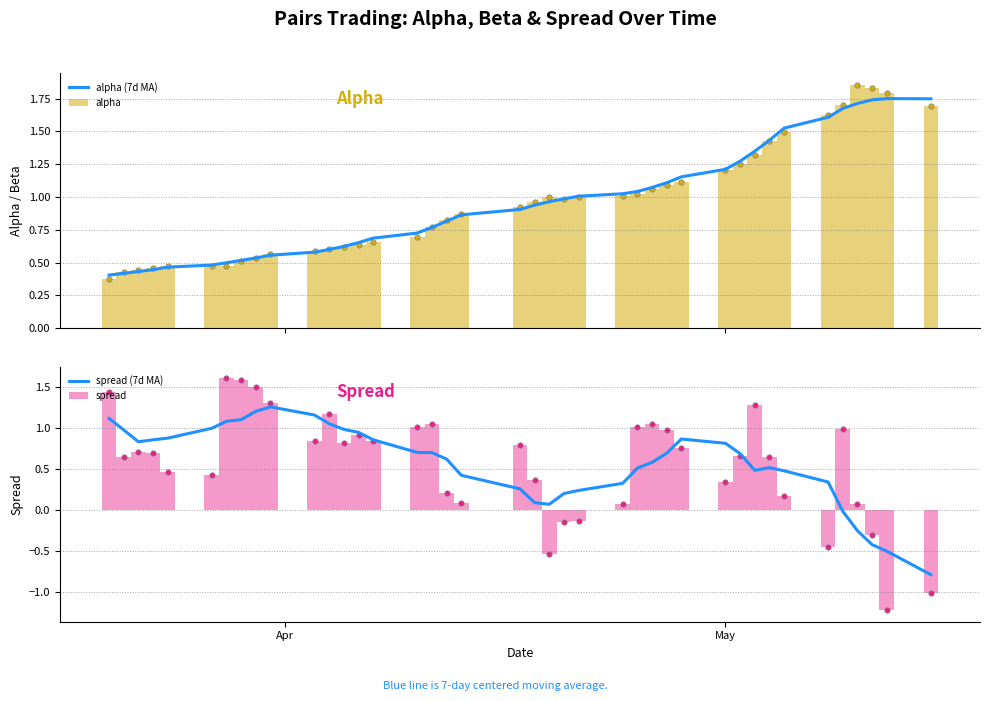

What is the sum of all alpha values?

38.4